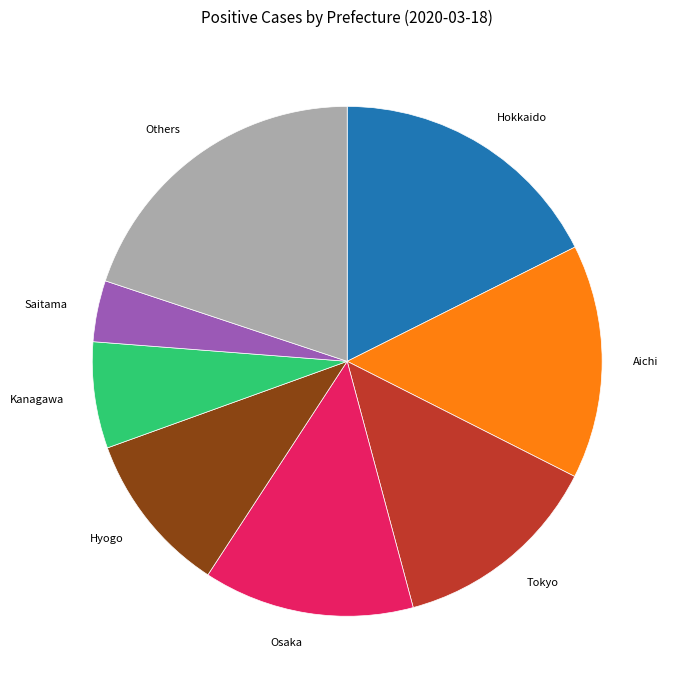

Is Aichi the majority of the pie?

No